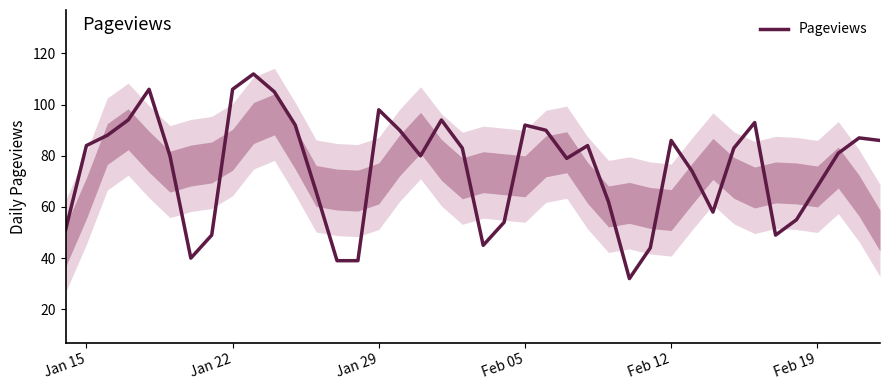

The Pageviews series shows 107 at Feb 19. True or false?

False